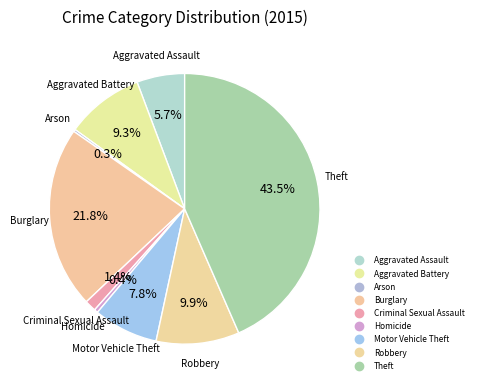

To the nearest percent, what is the combined percentage of Theft and Arson?

44%